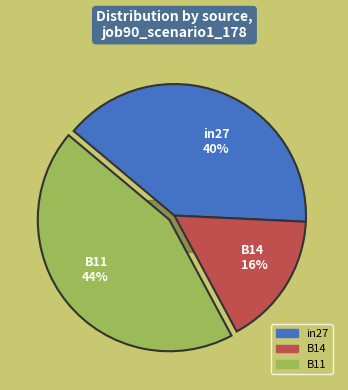

What percentage is the in27 slice, to the nearest percent?

40%